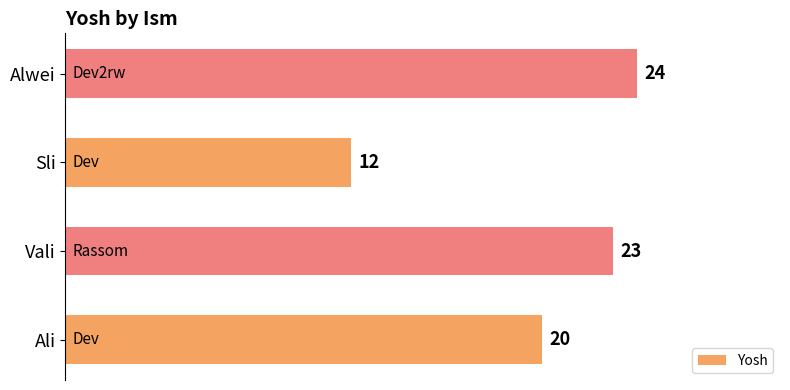

How many data points are less than 23?

2